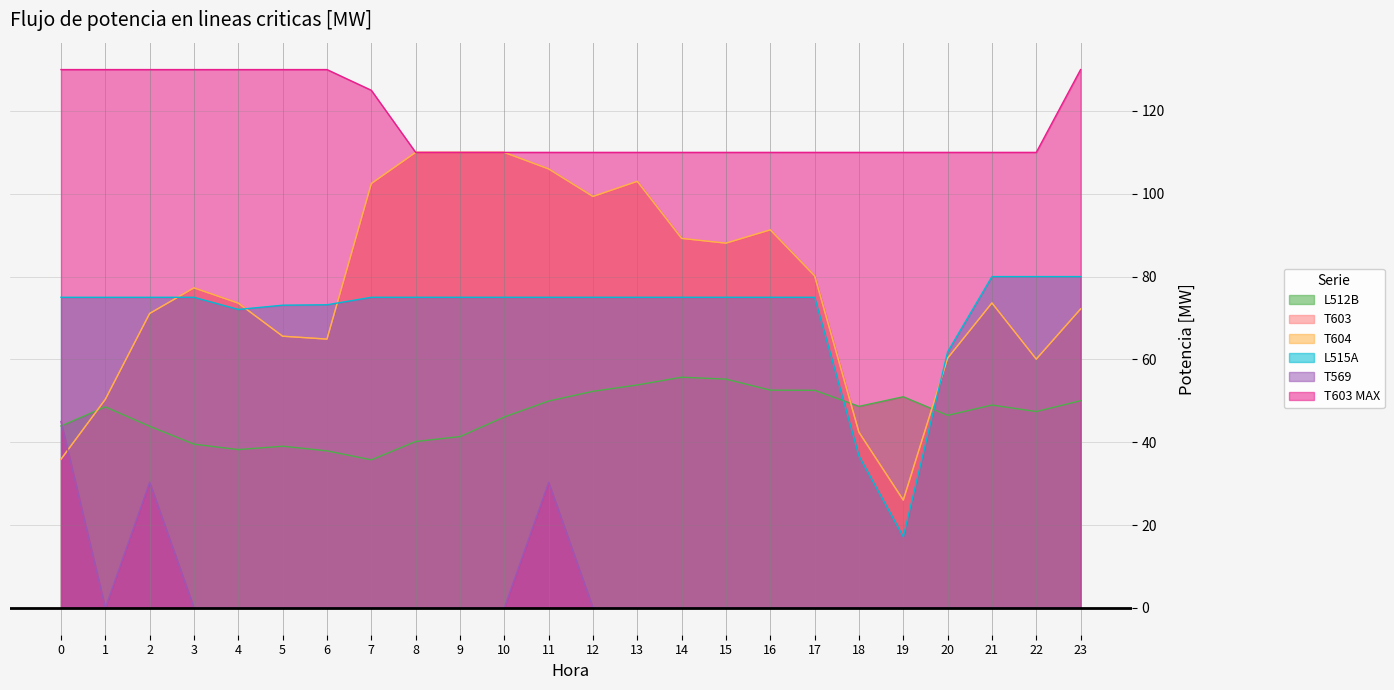

At which category is the sum across all series the highest?

11